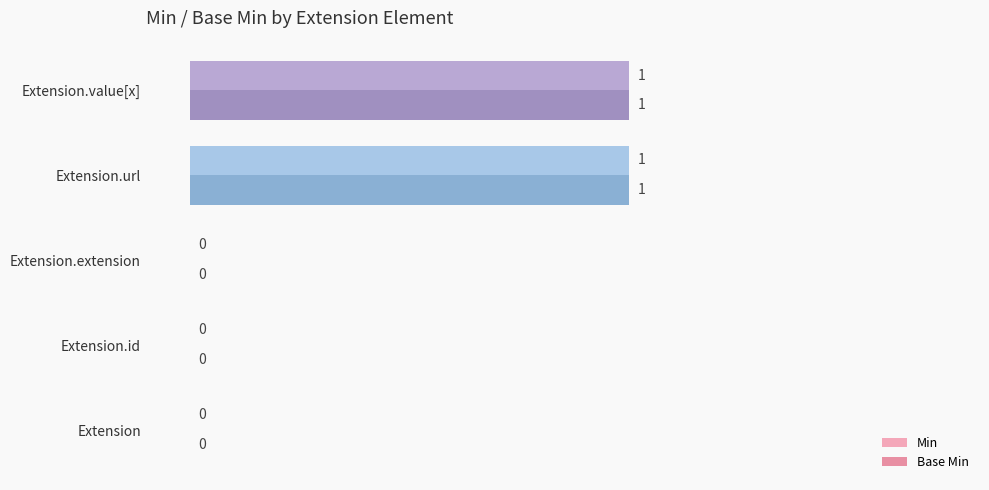

How many categories are shown in the chart?

5